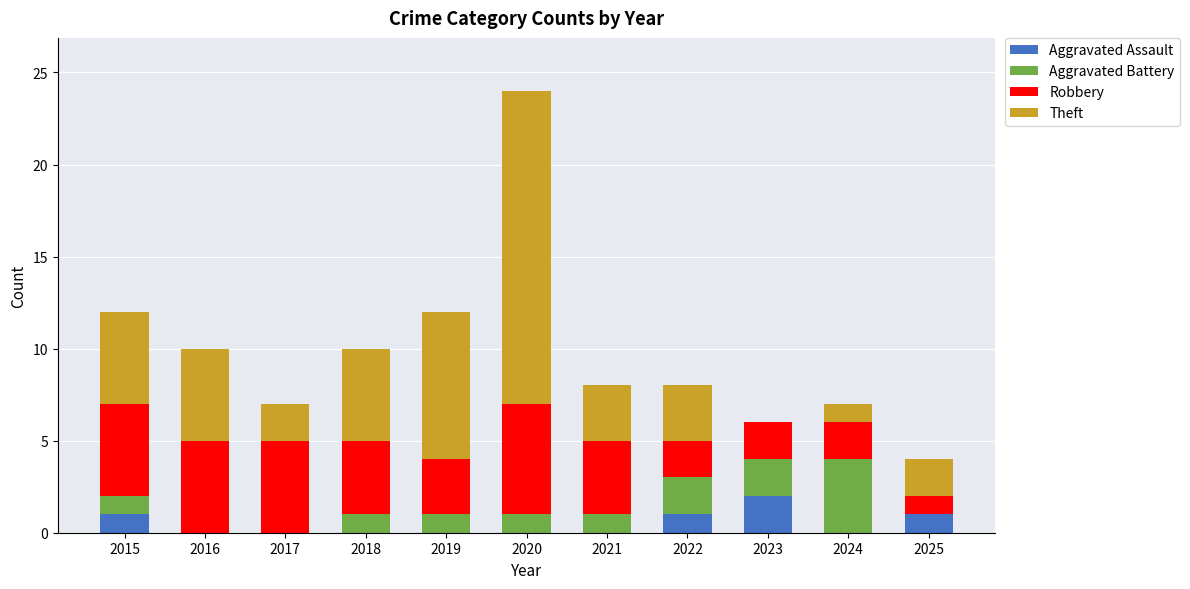

At which label does Aggravated Assault reach its peak?

2023